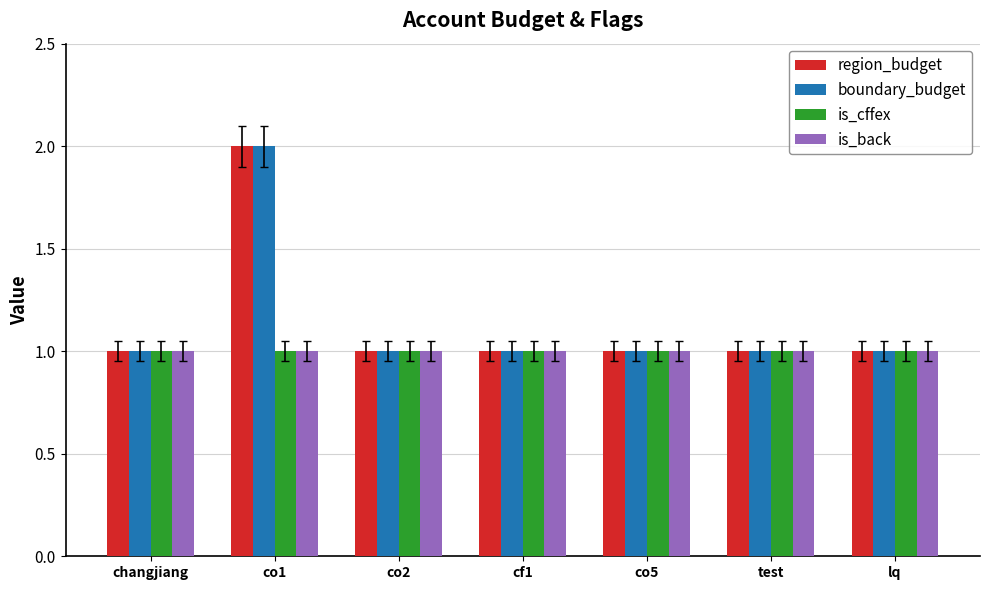

At which category is the sum across all series the highest?

co1